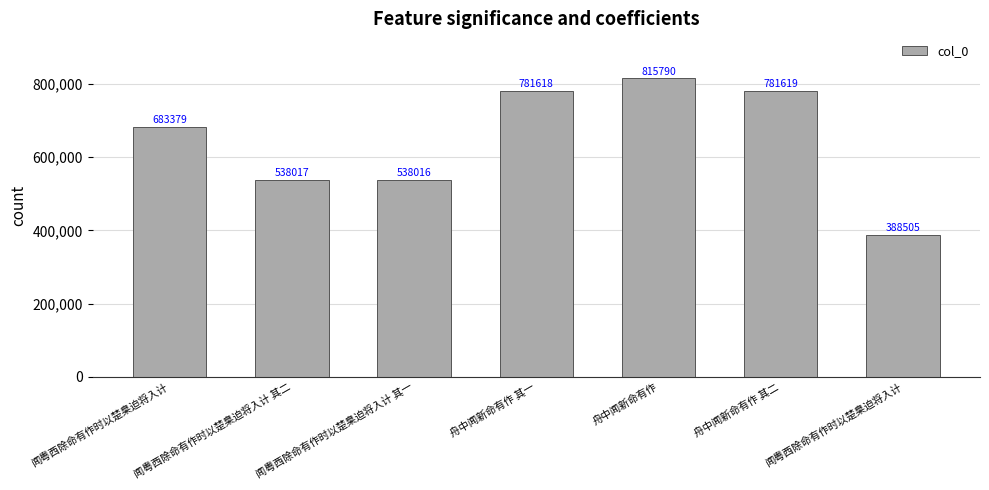

What is the approximate value at 闻粤西除命有作时以楚臬迫将入计?

683379